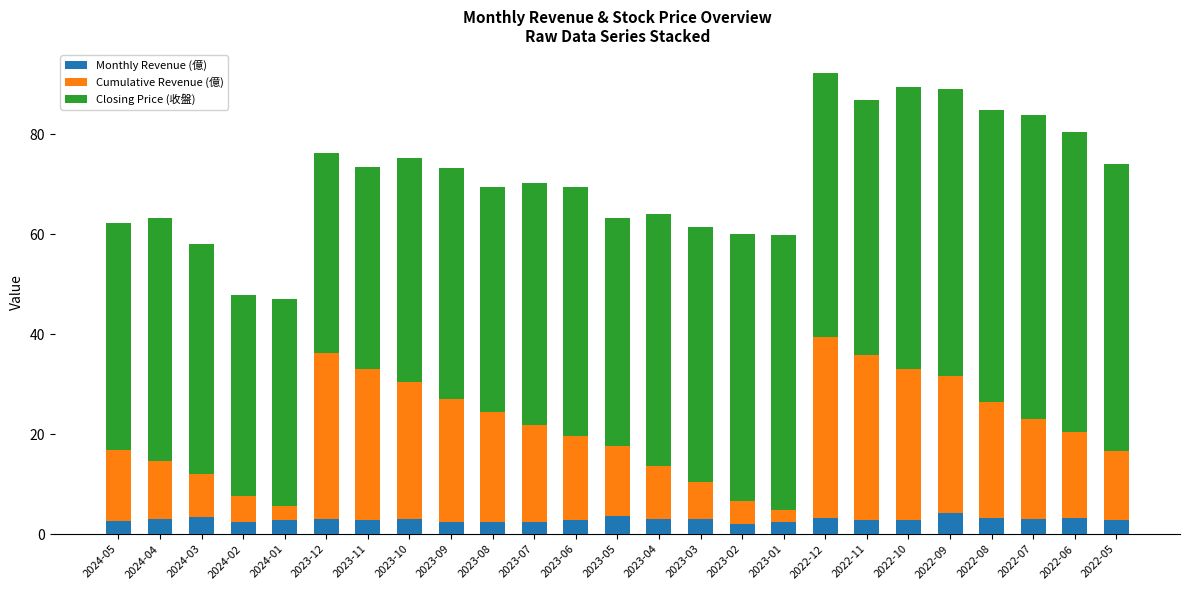

What is the average value of the Monthly Revenue (億) series?

2.9